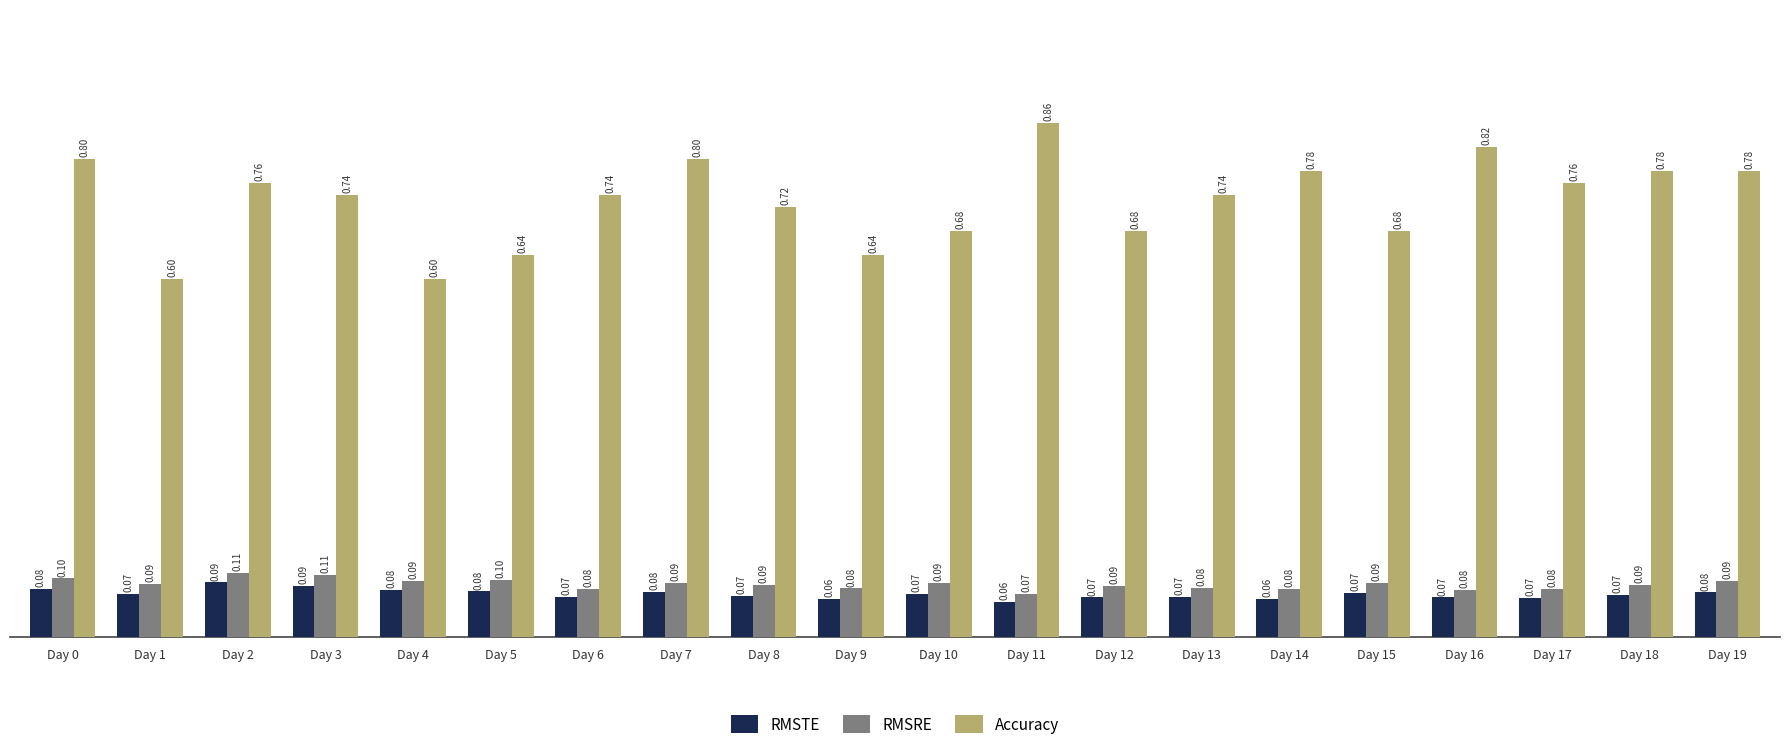

Read the RMSTE value at Day 11.

0.1